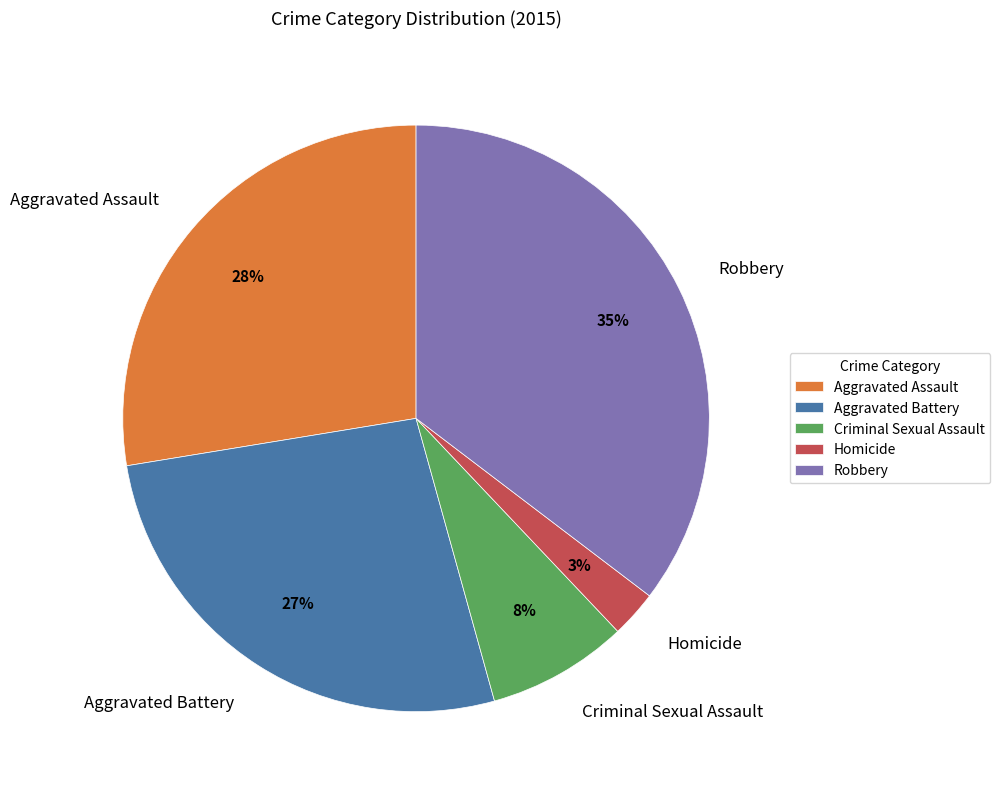

Approximately how many times larger is the value at Criminal Sexual Assault compared to Aggravated Battery?

0.3